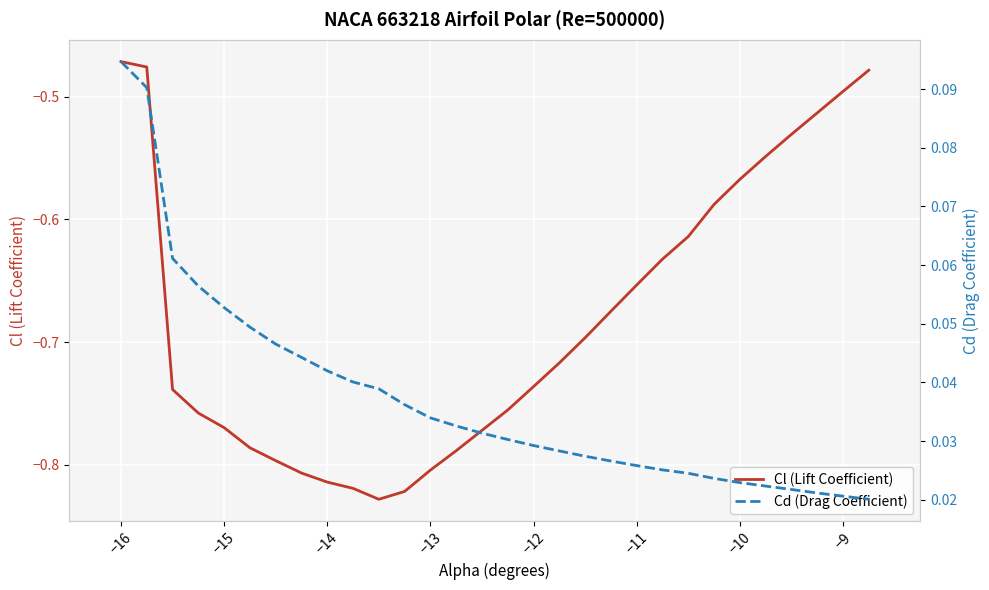

Which series has the widest spread of values?

Cl (Lift Coefficient)